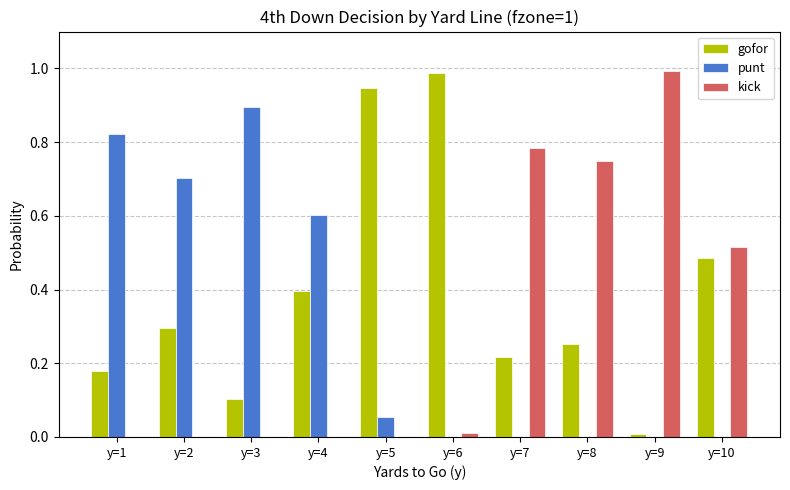

The kick series shows 0.0 at y=6. True or false?

True